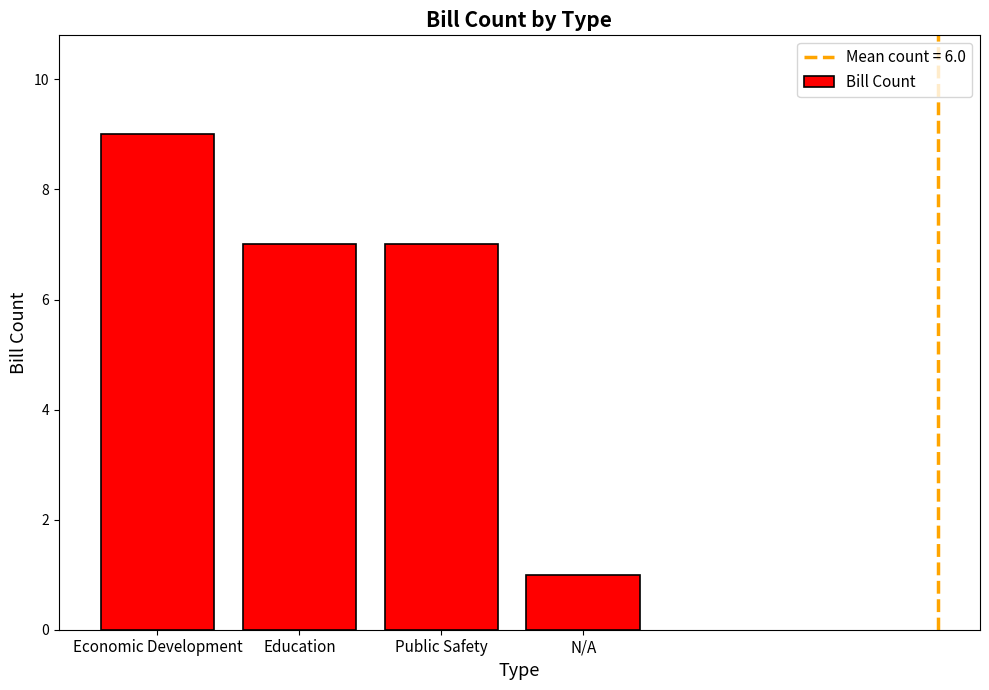

The chart shows a value of 7 at Public Safety. True or false?

True